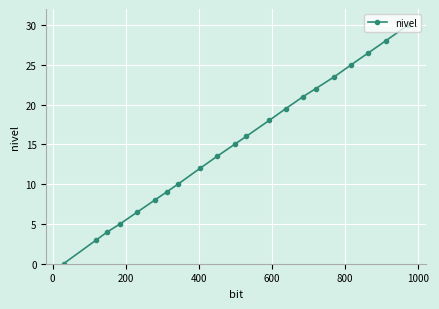

What is the value of the 11th point from the left?

15.0